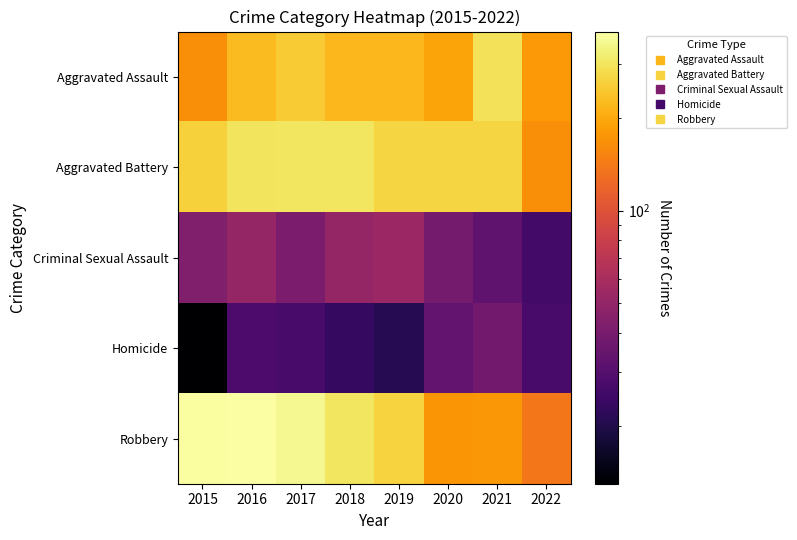

Which series has the largest range (max minus min)?

Robbery